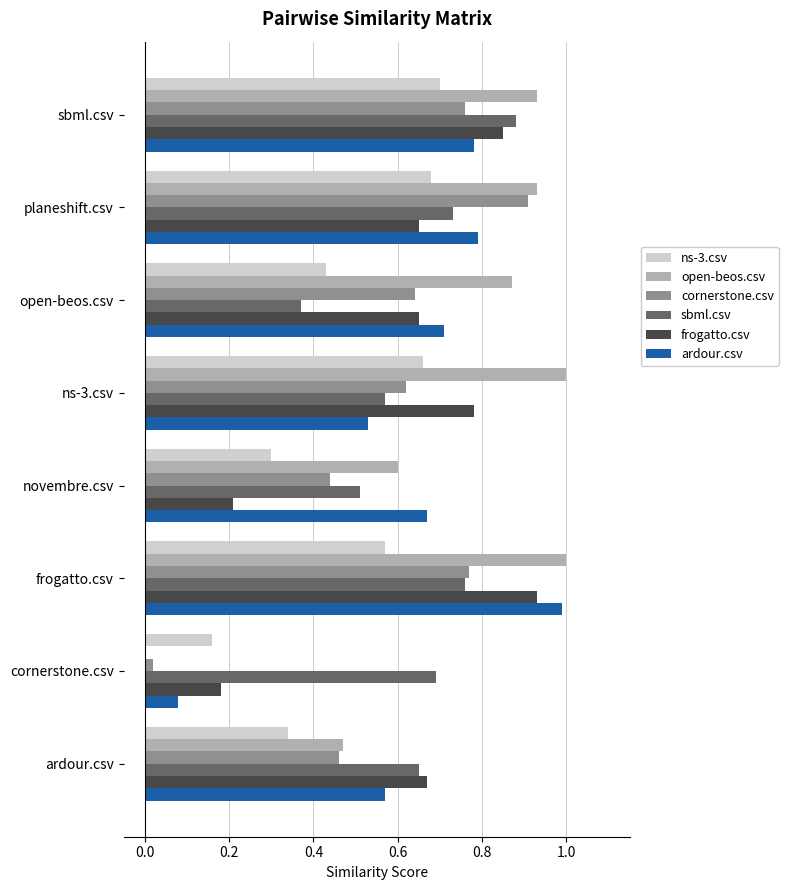

What is the sum of all frogatto.csv values?

4.9